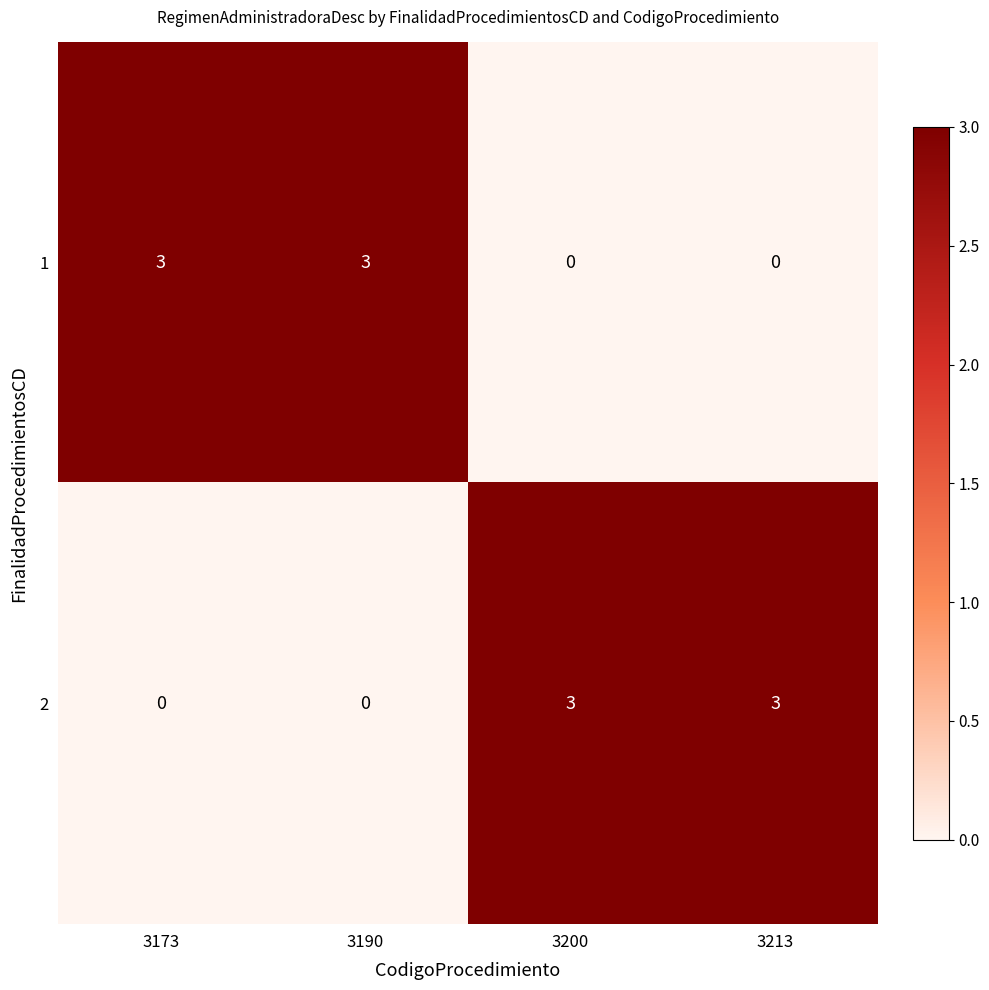

Reading left to right, transcribe all the data shown in this chart.

1: 3173=3	3190=3	3200=0	3213=0
2: 3173=0	3190=0	3200=3	3213=3